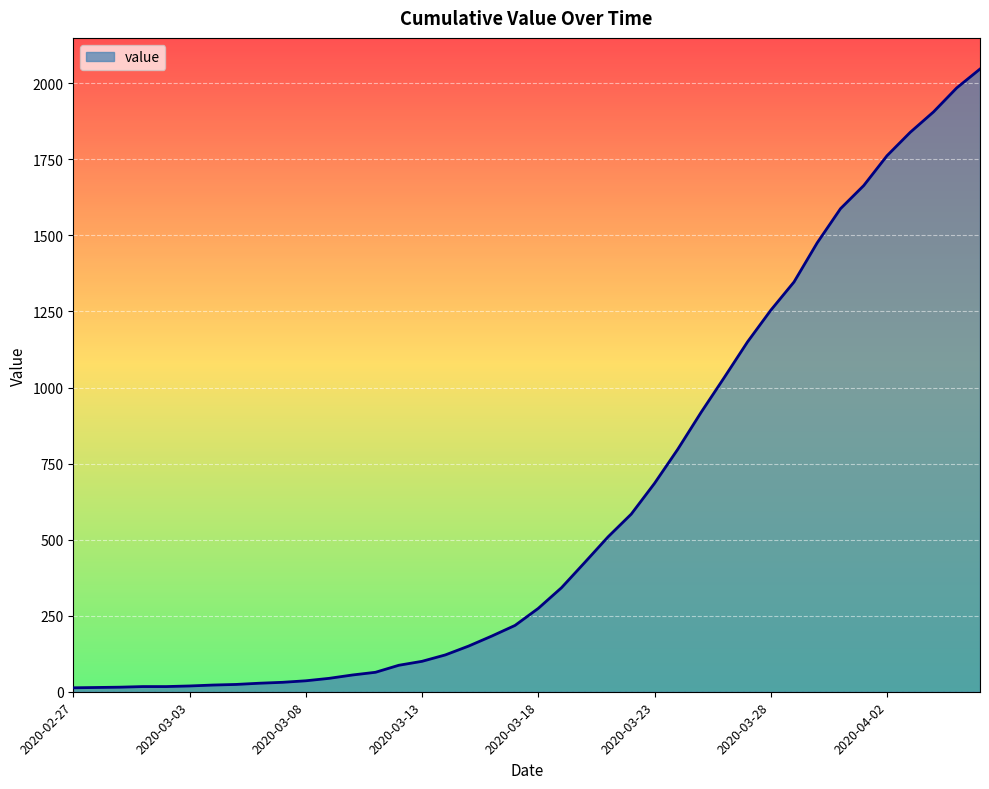

What is the greatest value displayed?

2047